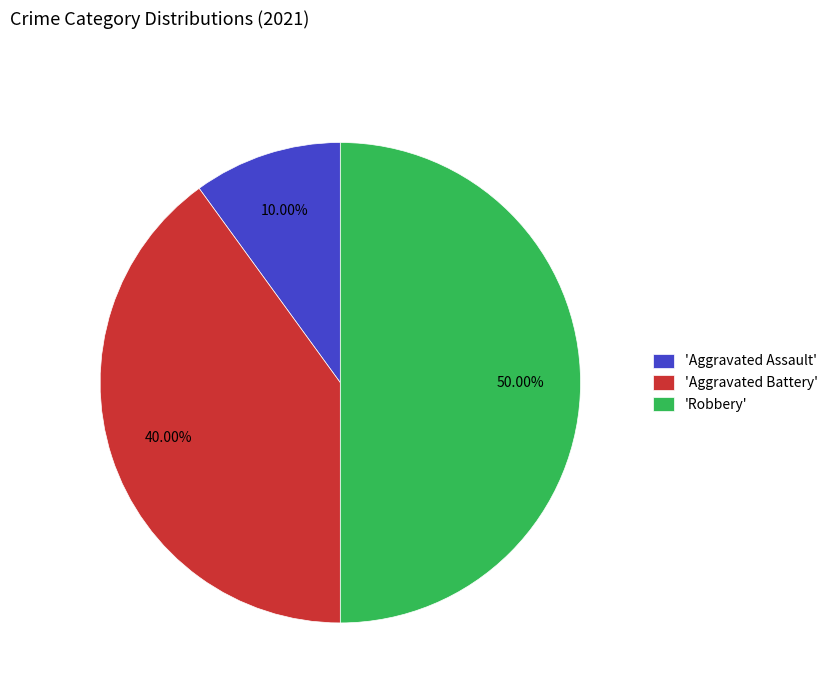

How many slices are in this pie chart?

3